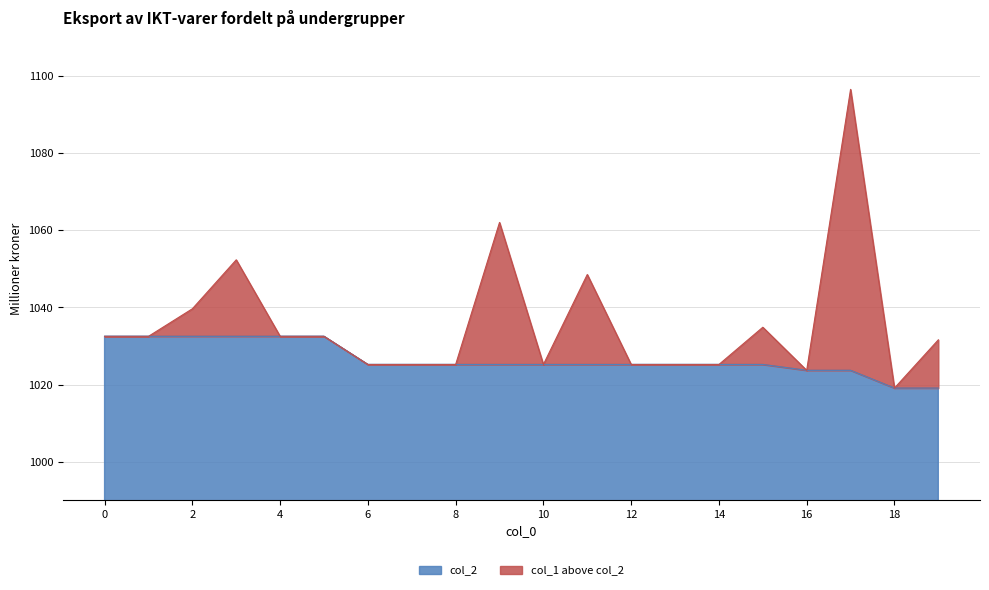

At which label does col_1 reach its peak?

17